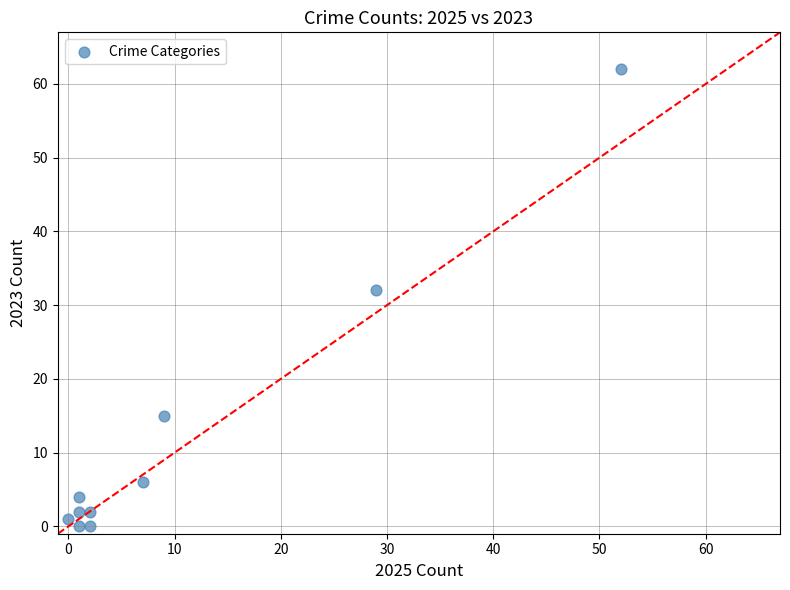

What Y value in the scatter plot is closest to 31?

32